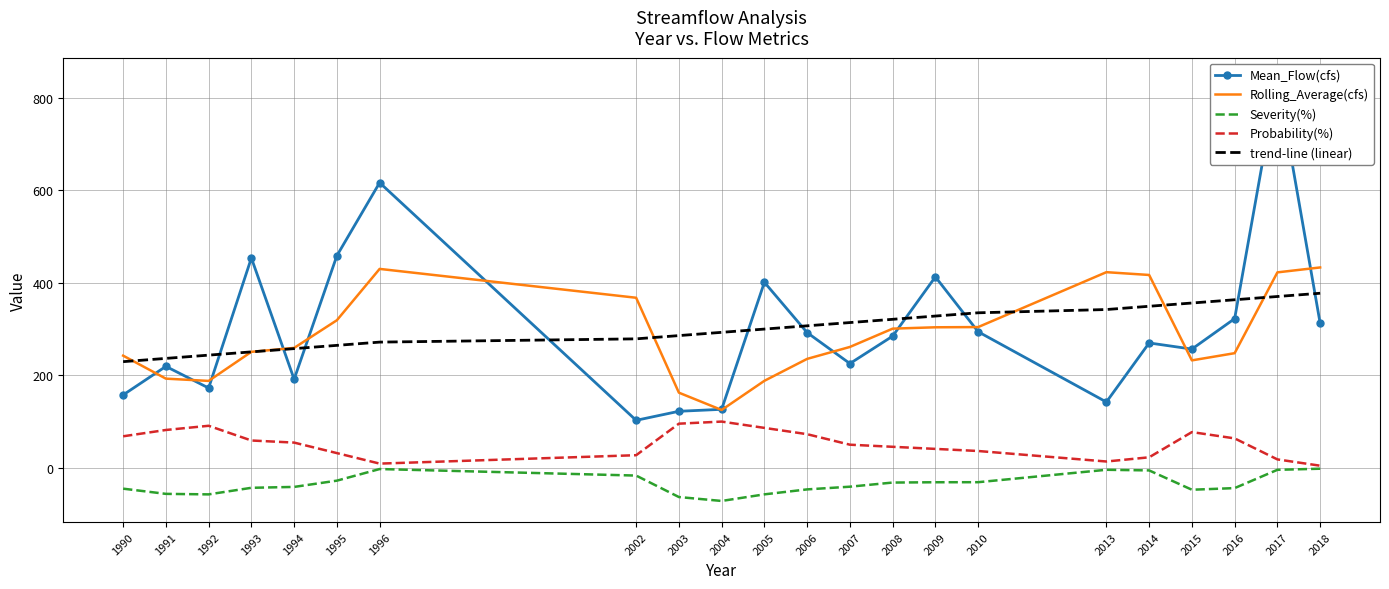

What is the difference between the highest and lowest values at 1996?

619.4